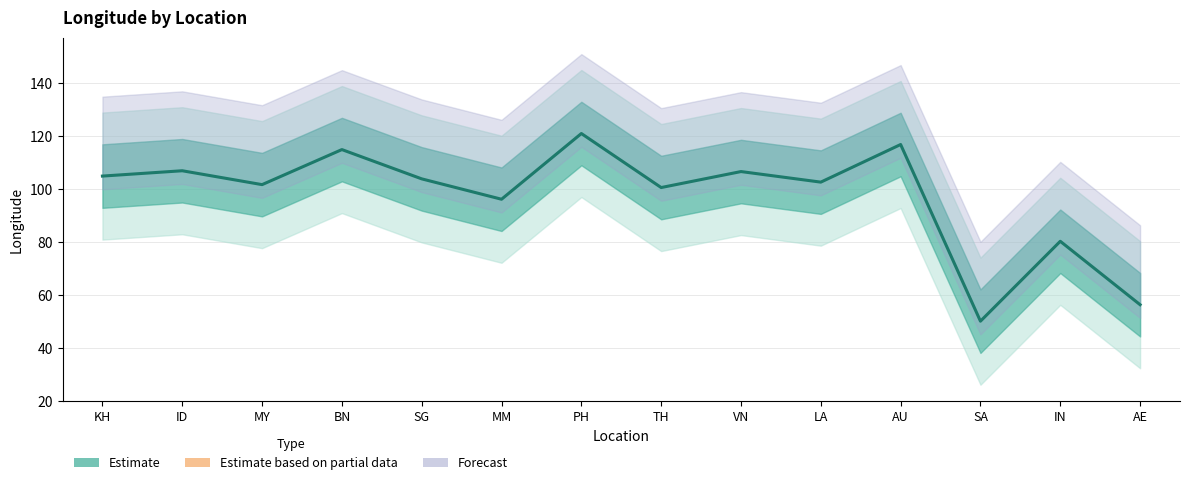

Where is the first local maximum?

ID